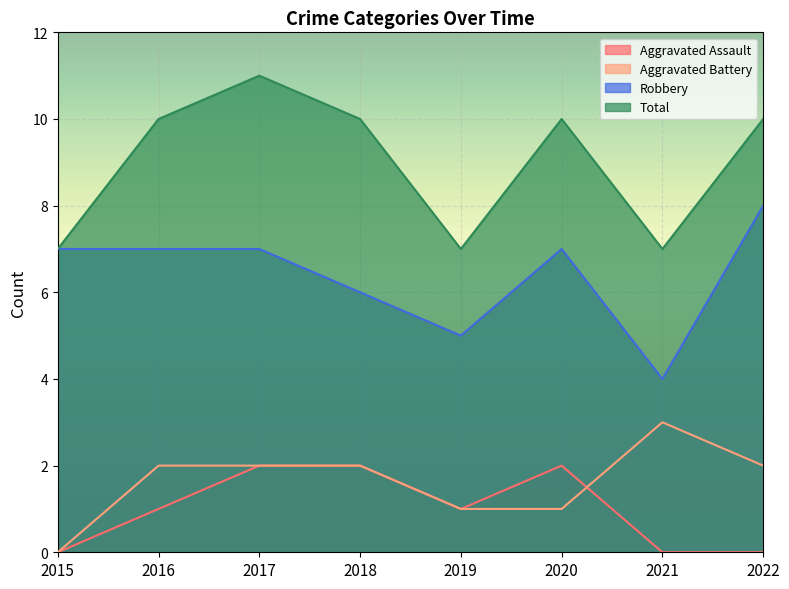

True or false: Robbery has a value of 7 at 2017.

True